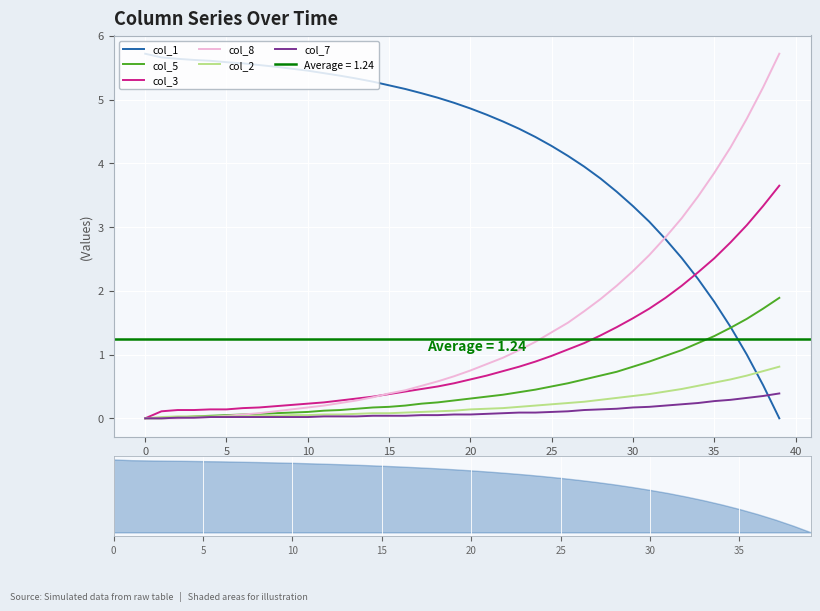

What is the difference between the highest and lowest values at 39?

5.7